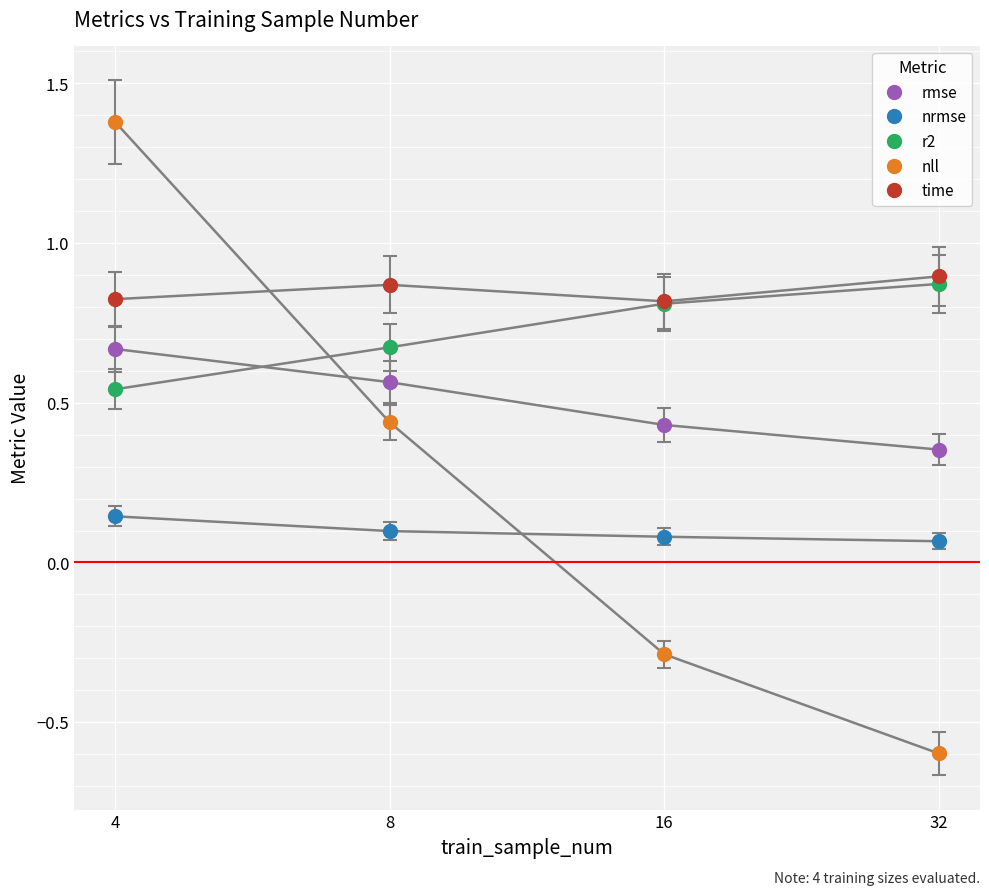

True or false: rmse and time cross at least once.

False